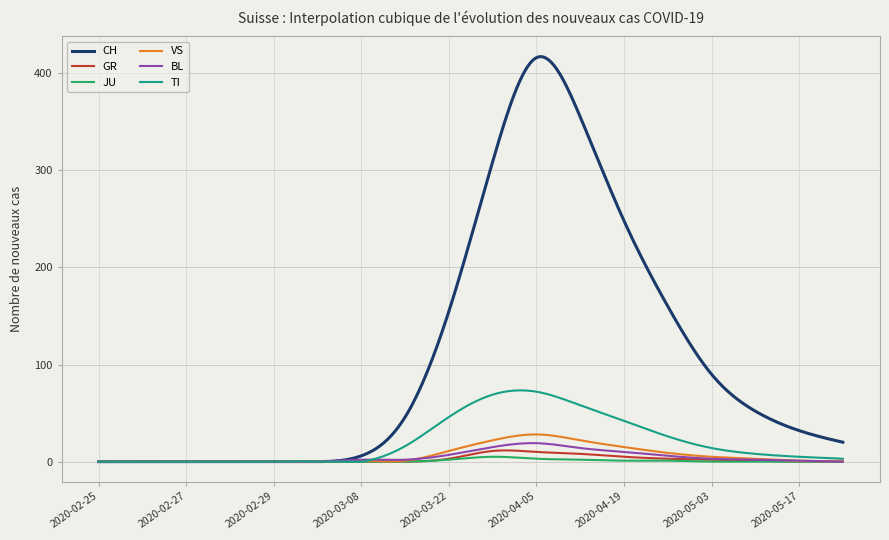

True or false: JU has more than 0 interior local peaks.

True